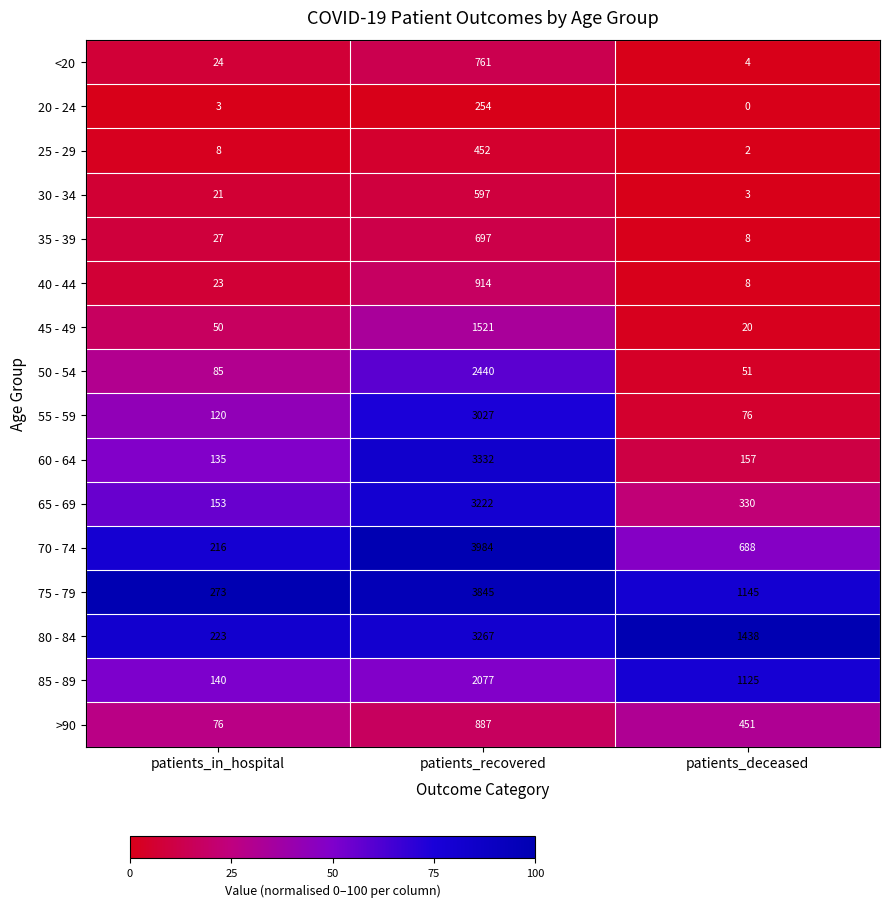

List the series in order of their peak value, highest first.

70 - 74, 75 - 79, 60 - 64, 80 - 84, 65 - 69, 55 - 59, 50 - 54, 85 - 89, 45 - 49, 40 - 44, >90, <20, 35 - 39, 30 - 34, 25 - 29, 20 - 24